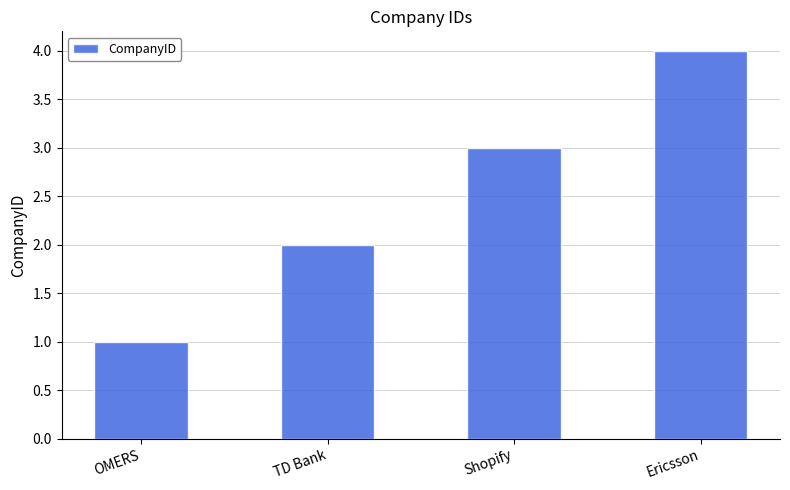

The value at OMERS is 1. True or false?

True